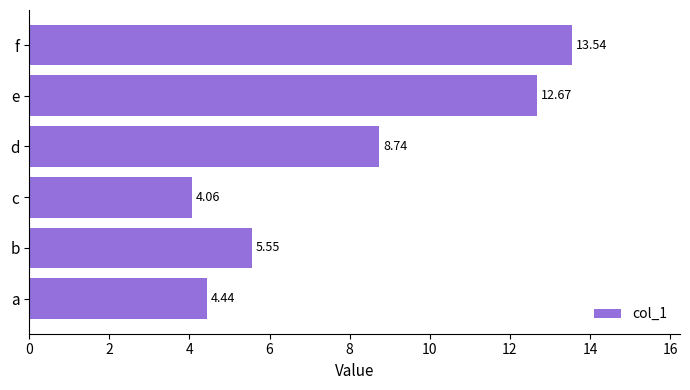

Which label corresponds to the smallest value in the chart?

c